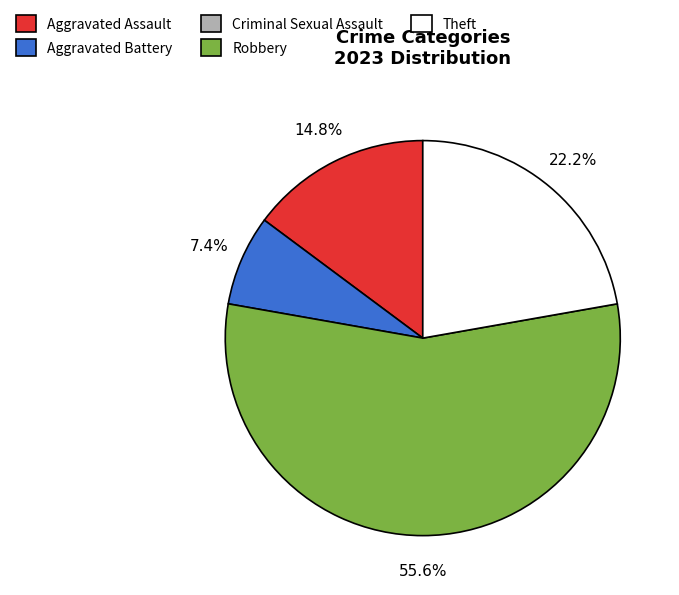

Count the number of slices in the pie.

4